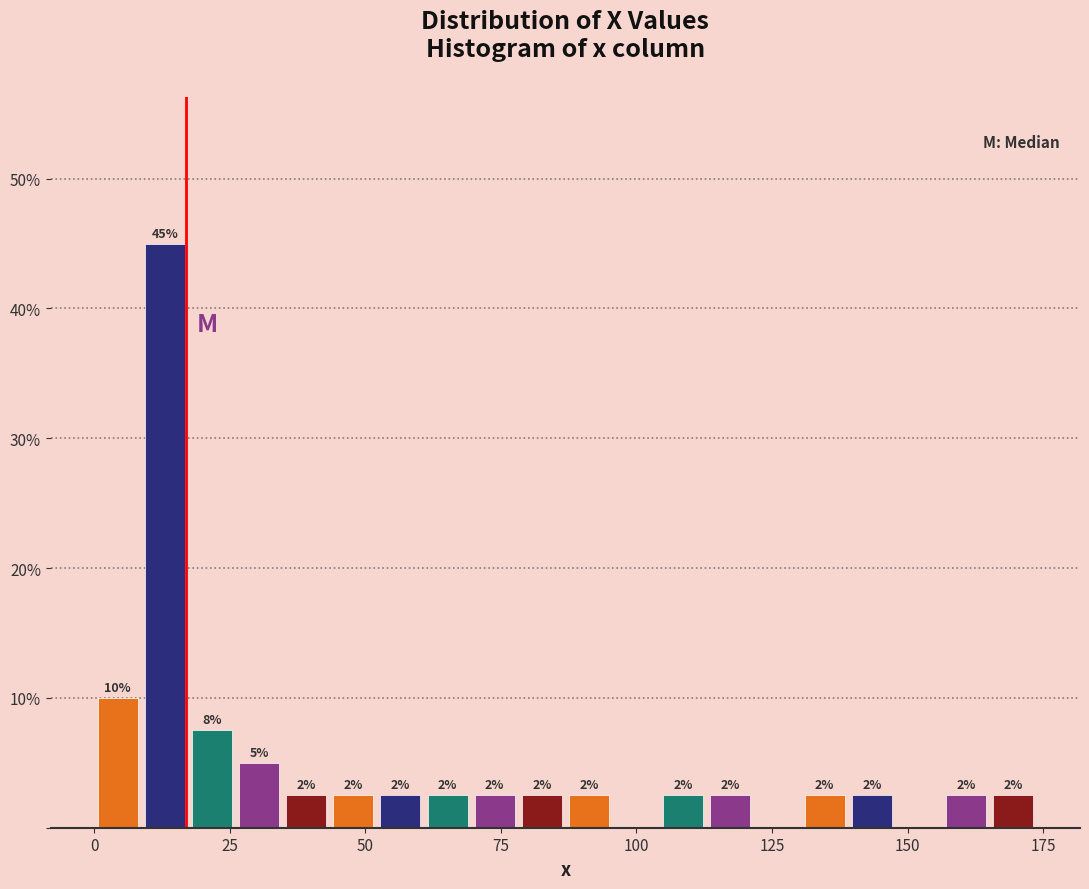

Read against the x-axis, roughly where is the centre of the tallest bar?

15